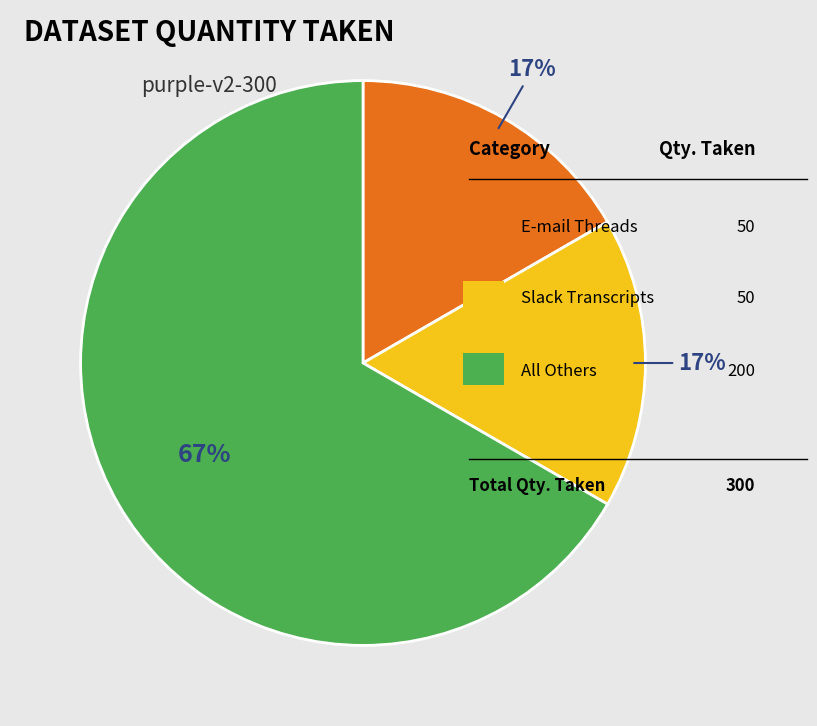

Is there a majority slice in this chart?

Yes